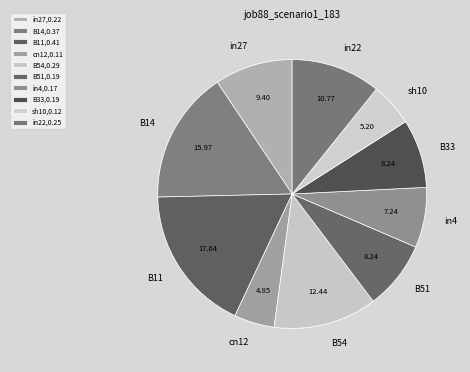

Which slice is the smallest?

cn12